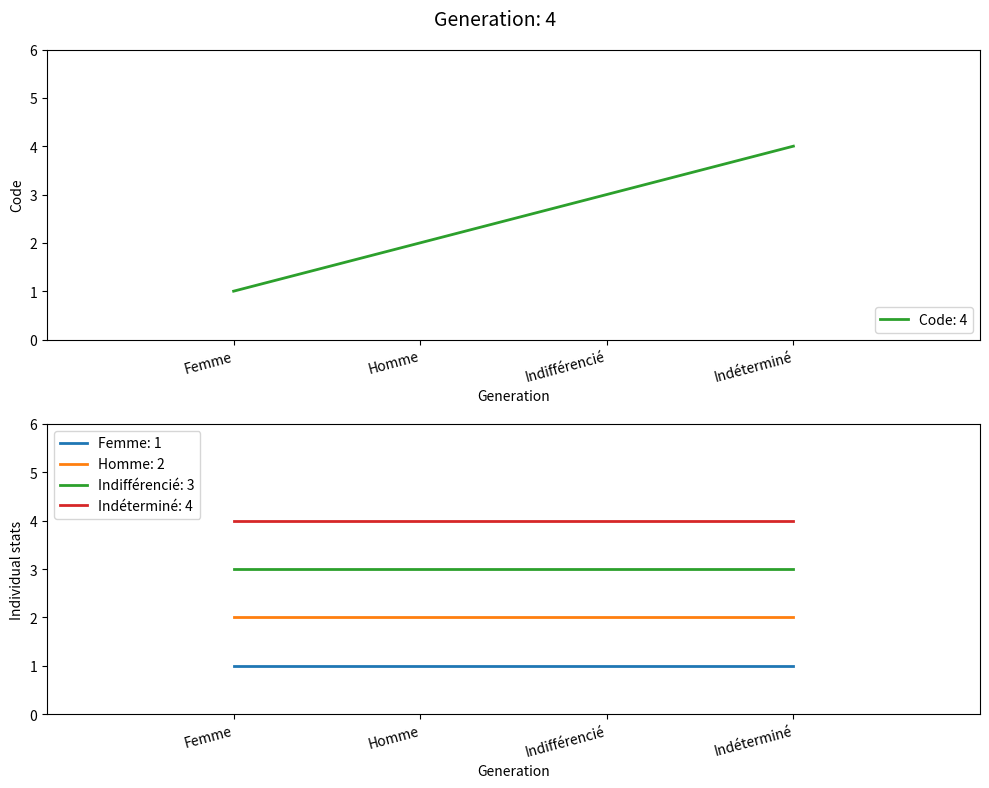

At which category does the chart reach its peak across all series?

Indéterminé